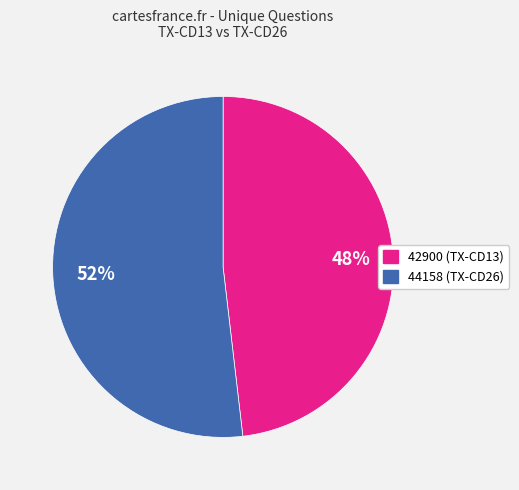

Is there a majority slice in this chart?

Yes